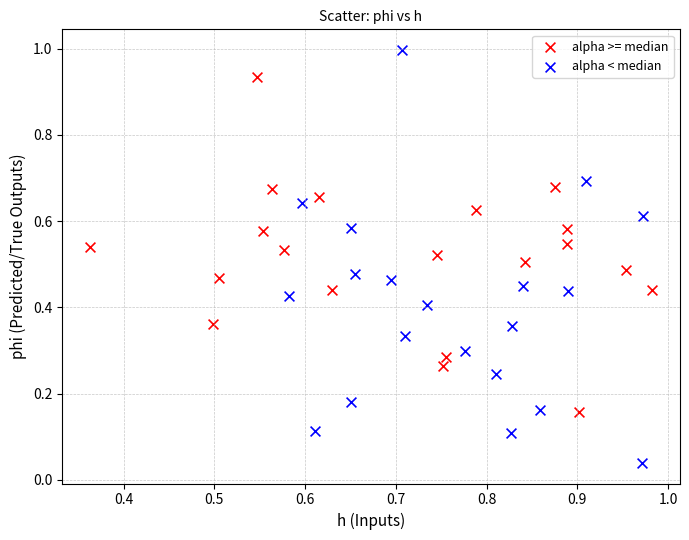

Which series has the largest Y range (max minus min)?

alpha < median